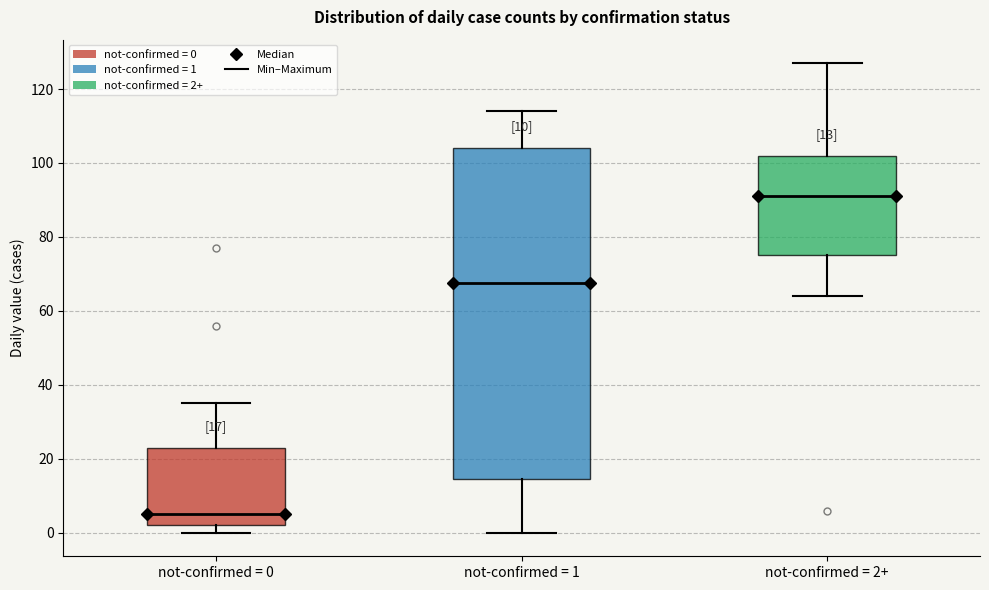

Which box has the highest median line?

not-confirmed = 2+